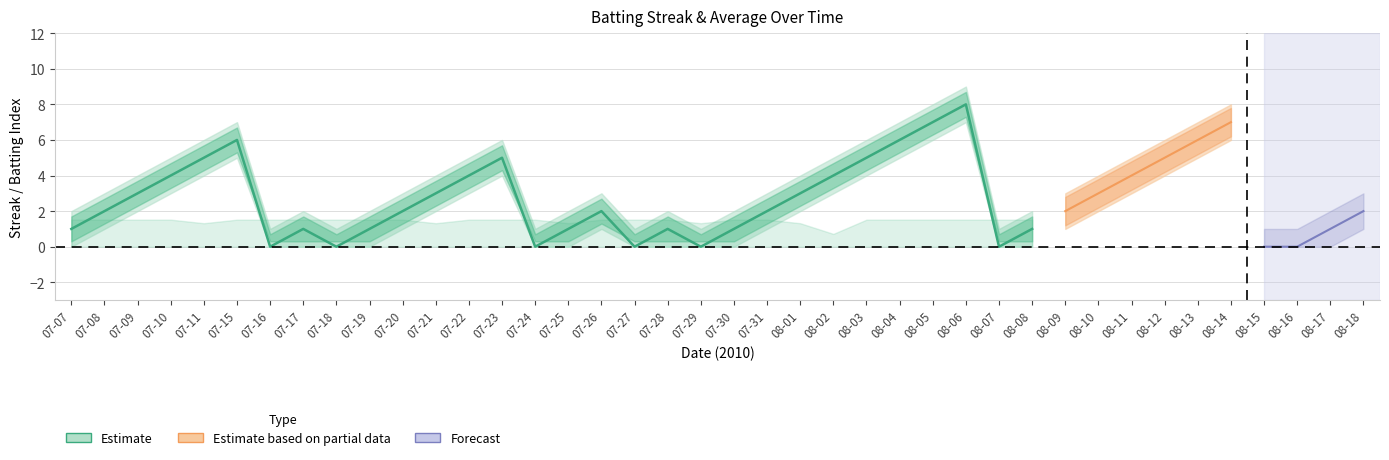

What is the label of the 30th point from the right?

07-20